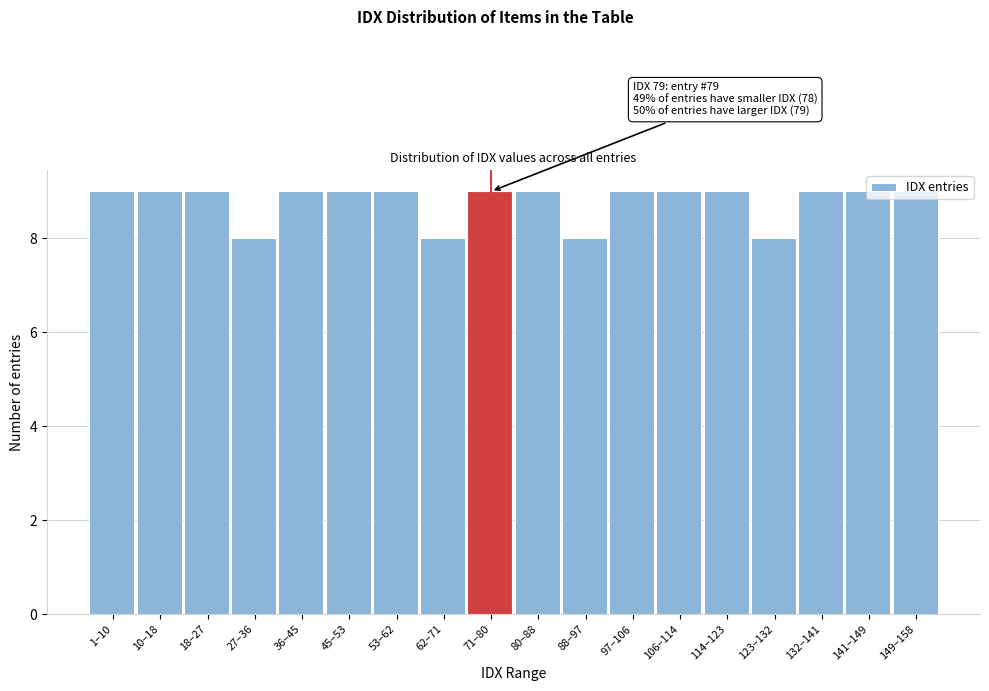

Approximately how many times larger is the value at 53–62 compared to 114–123?

1.0